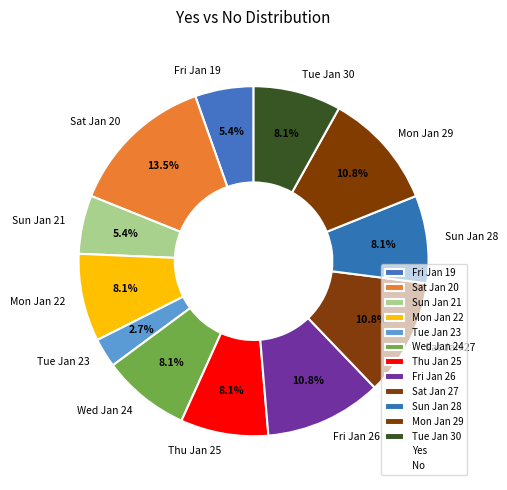

What is the total percentage of Mon Jan 29 and Sun Jan 28?

18.9%